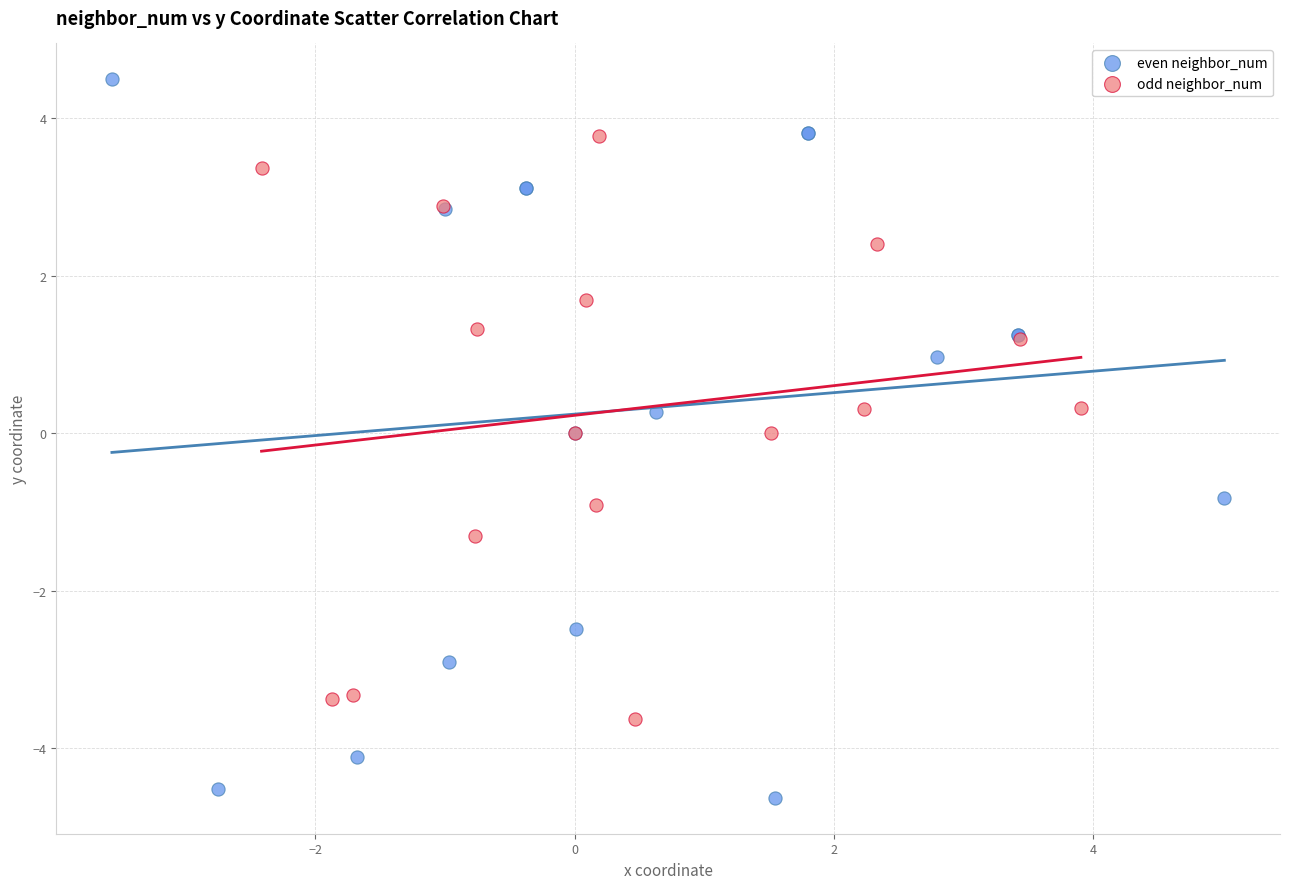

Which series reaches the minimum Y coordinate?

even neighbor_num